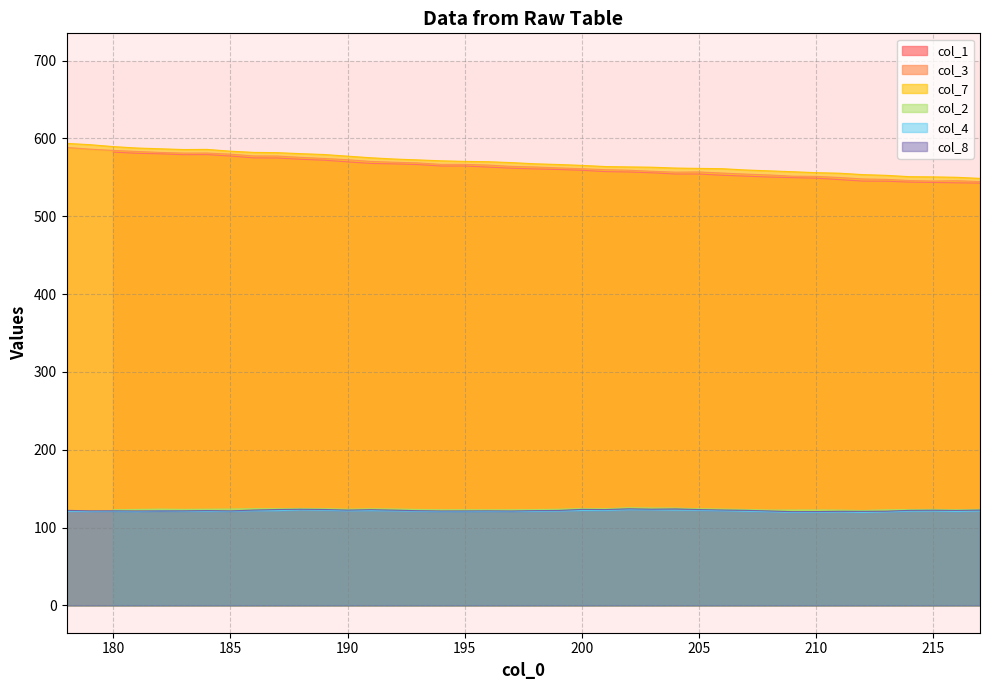

What is the sum of all col_8 values?

4887.0